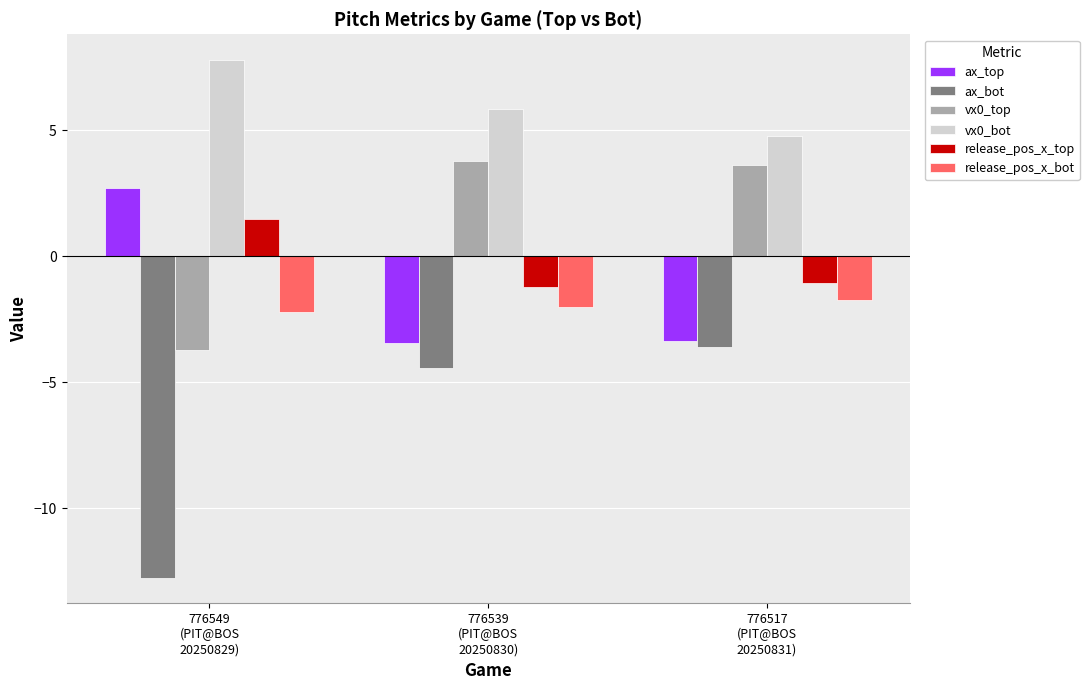

The ax_bot series shows -6.0 at 776549
(PIT@BOS
20250829). True or false?

False